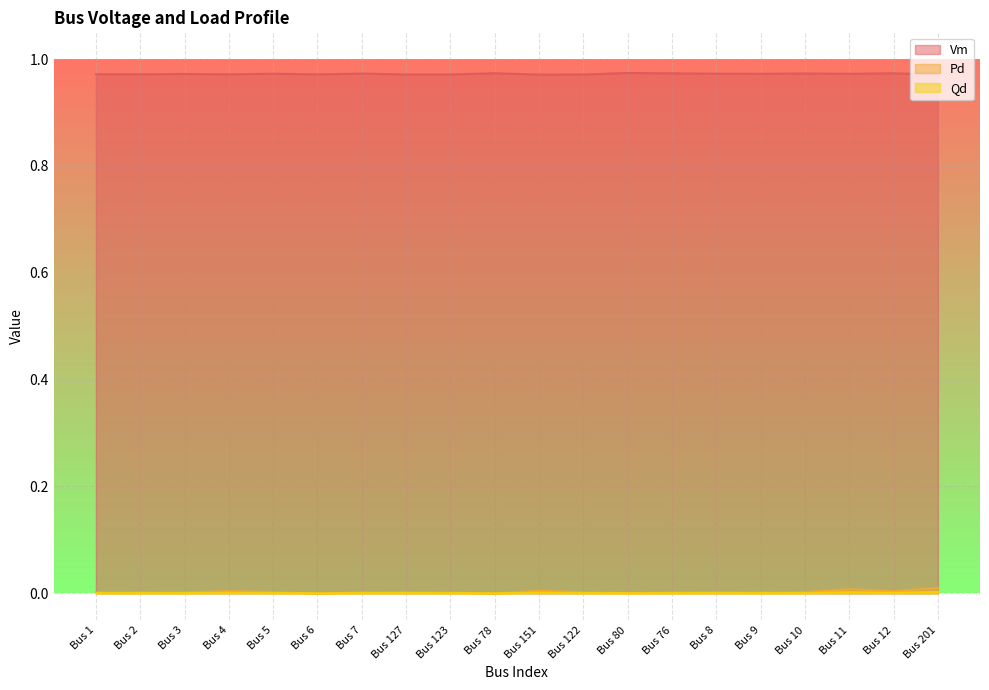

Reading left to right, transcribe all the data shown in this chart.

Vm: Bus 1=1.0	Bus 2=1.0	Bus 3=1.0	Bus 4=1.0	Bus 5=1.0	Bus 6=1.0	Bus 7=1.0	Bus 127=1.0	Bus 123=1.0	Bus 78=1.0	Bus 151=1.0	Bus 122=1.0	Bus 80=1.0	Bus 76=1.0	Bus 8=1.0	Bus 9=1.0	Bus 10=1.0	Bus 11=1.0	Bus 12=1.0	Bus 201=1.0
Pd: Bus 1=0.0	Bus 2=0.0	Bus 3=0.0	Bus 4=0.0	Bus 5=0.0	Bus 6=0.0	Bus 7=0.0	Bus 127=0.0	Bus 123=0.0	Bus 78=0.0	Bus 151=0.0	Bus 122=0.0	Bus 80=0.0	Bus 76=0.0	Bus 8=0.0	Bus 9=0.0	Bus 10=0.0	Bus 11=0.0	Bus 12=0.0	Bus 201=0.0
Qd: Bus 1=0.0	Bus 2=0.0	Bus 3=0.0	Bus 4=0.0	Bus 5=0.0	Bus 6=0.0	Bus 7=0.0	Bus 127=0.0	Bus 123=0.0	Bus 78=0.0	Bus 151=0.0	Bus 122=0.0	Bus 80=0.0	Bus 76=0.0	Bus 8=0.0	Bus 9=0.0	Bus 10=0.0	Bus 11=0.0	Bus 12=0.0	Bus 201=0.0